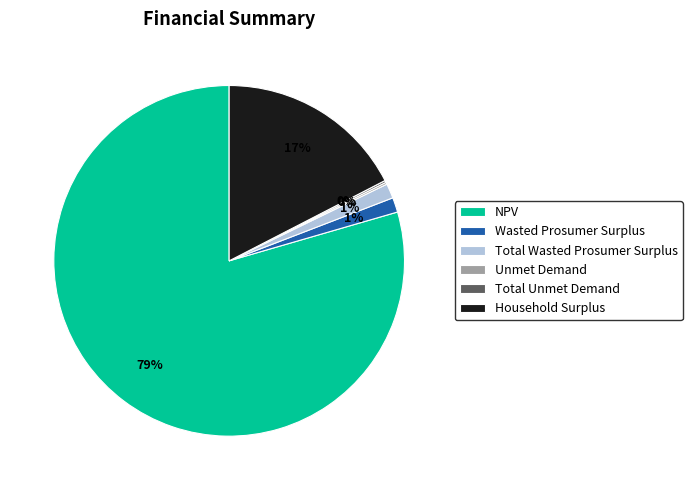

Which slice is the largest?

NPV